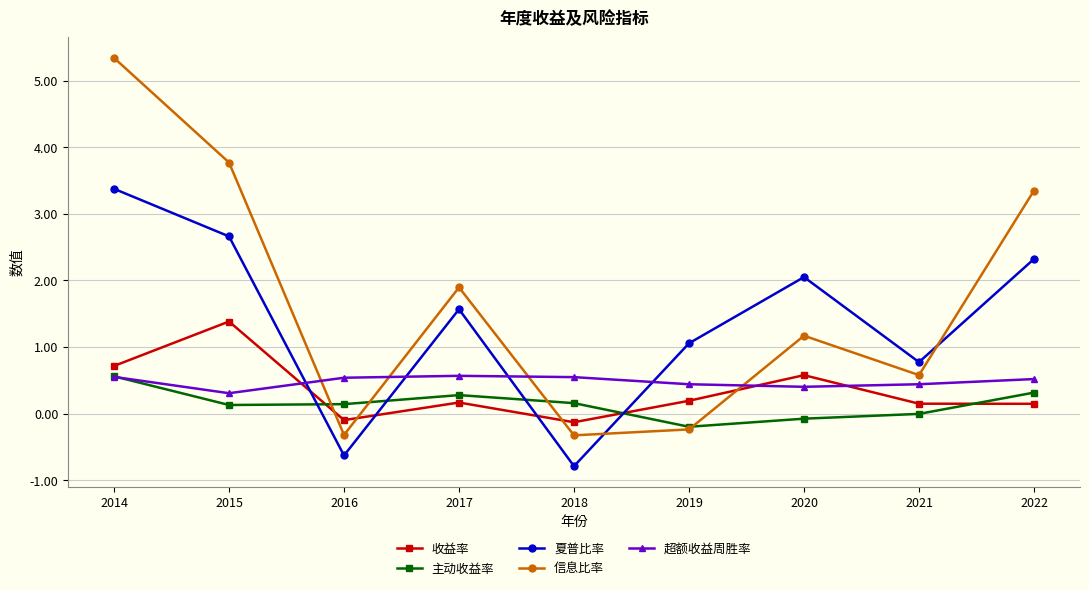

What is the difference between the 超额收益周胜率 values at 2018 and 2019?

0.1